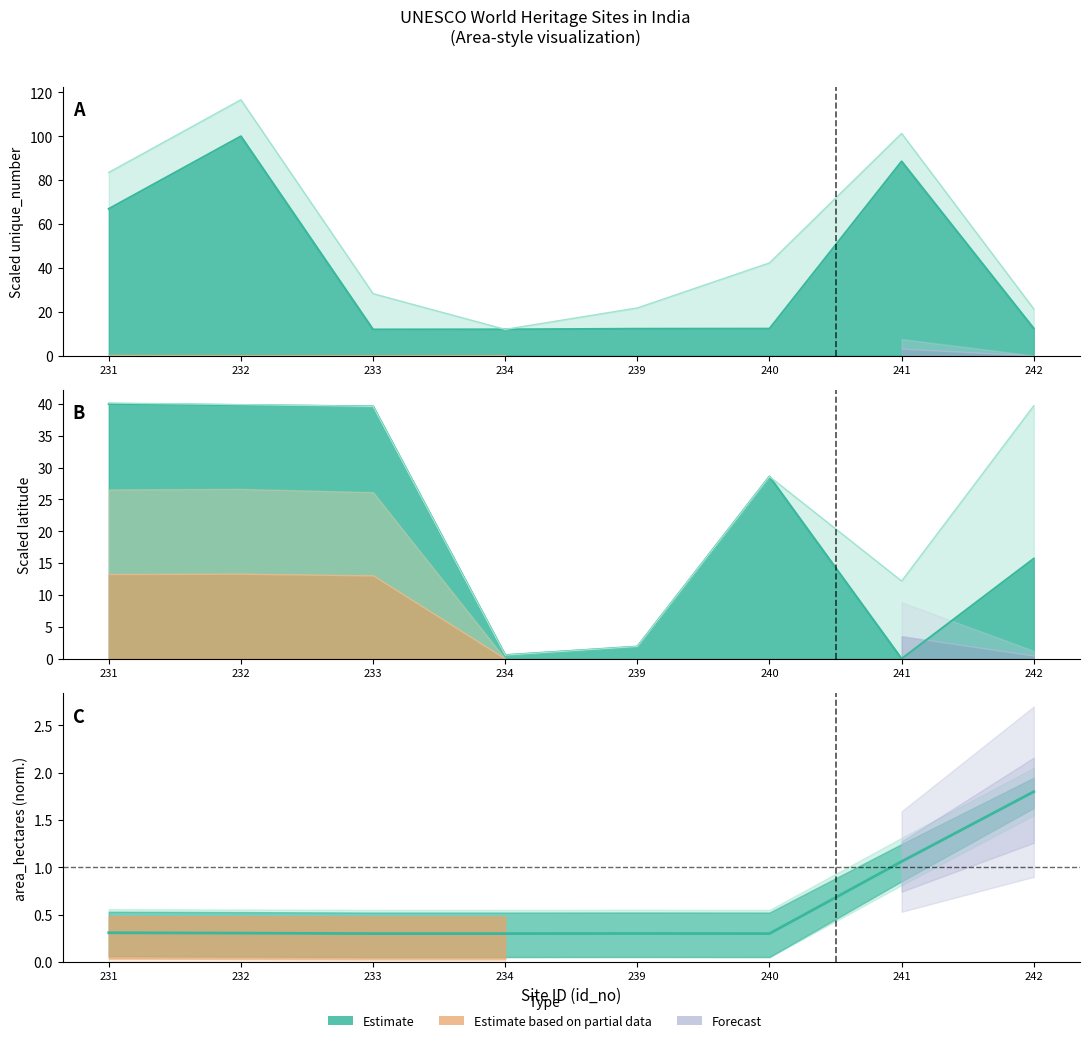

What is the value of the 5th point from the left?

0.3